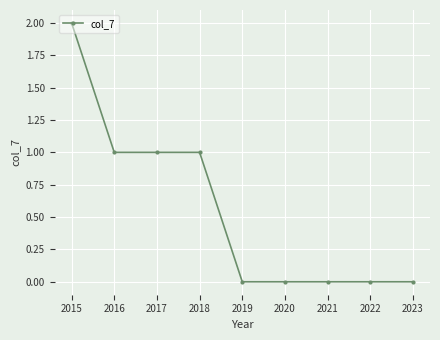

The value at 2017 is 1. True or false?

True